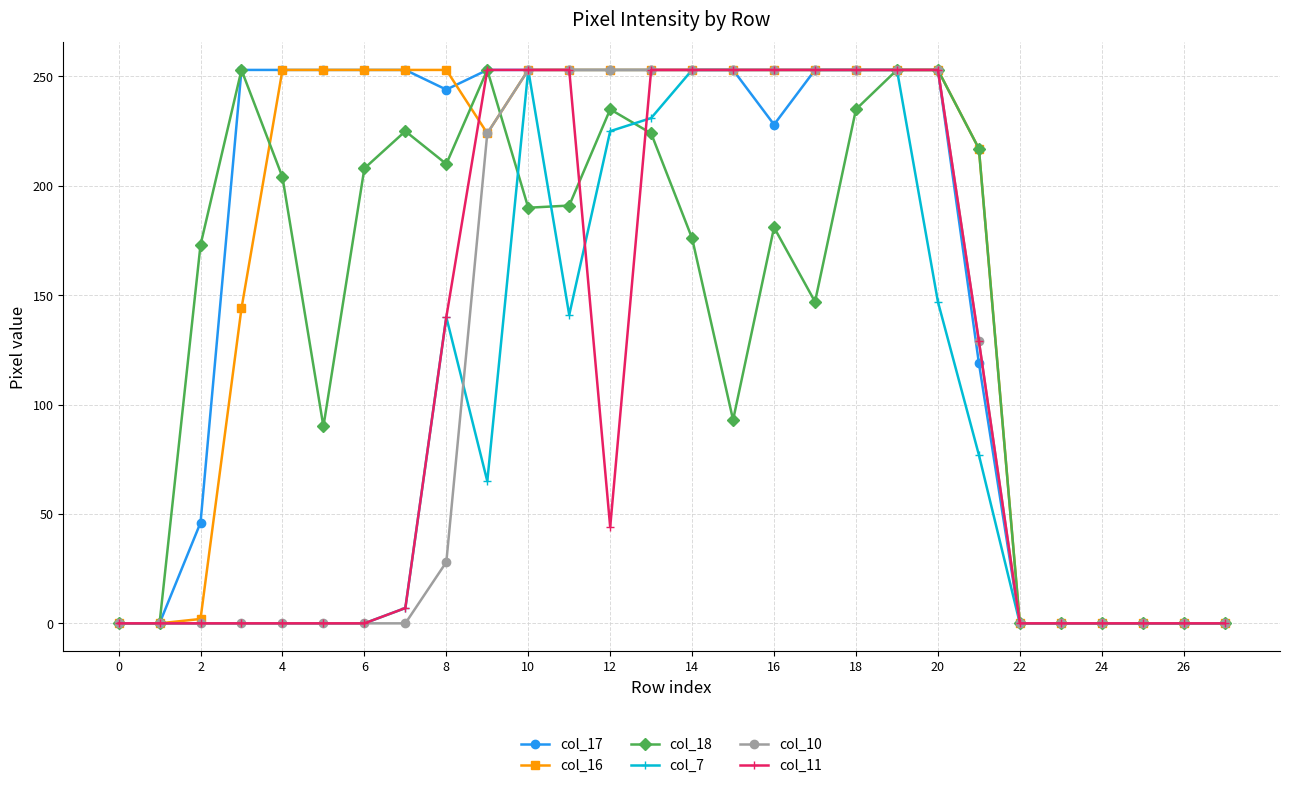

What is the maximum value shown in the chart?

253